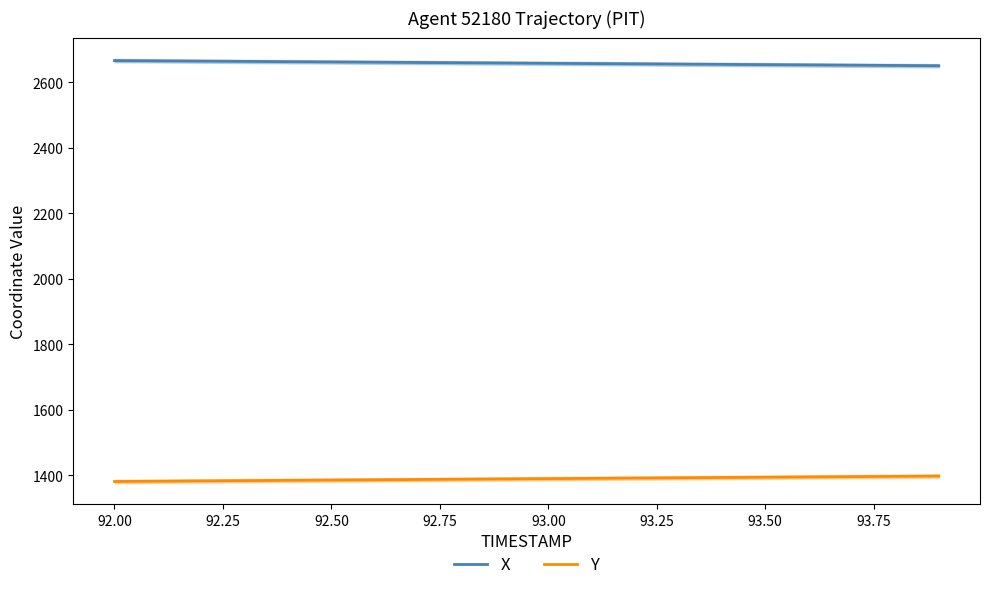

The value of X at 93.3 is 1303.4. True or false?

False